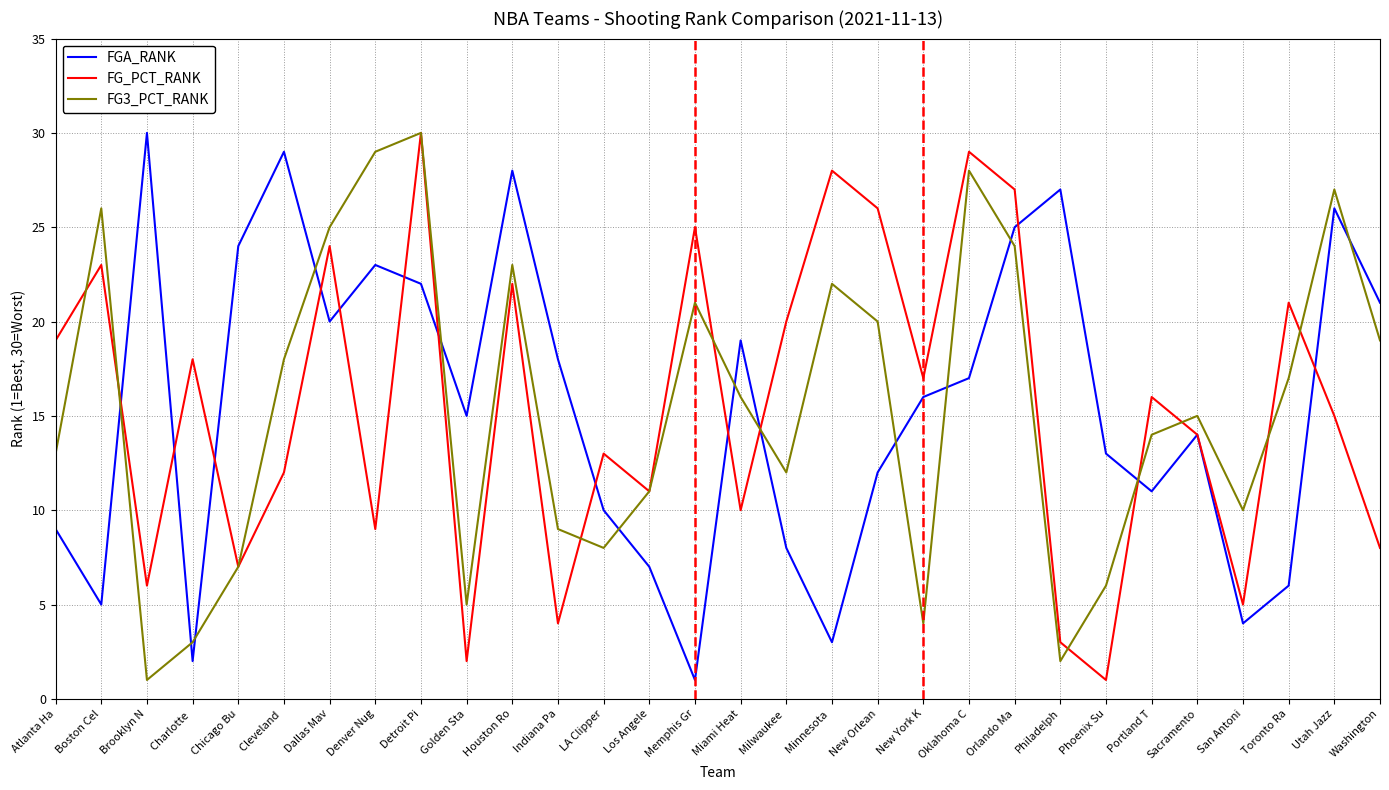

Where do FG3_PCT_RANK and FGA_RANK first cross each other?

Boston Cel and Brooklyn N